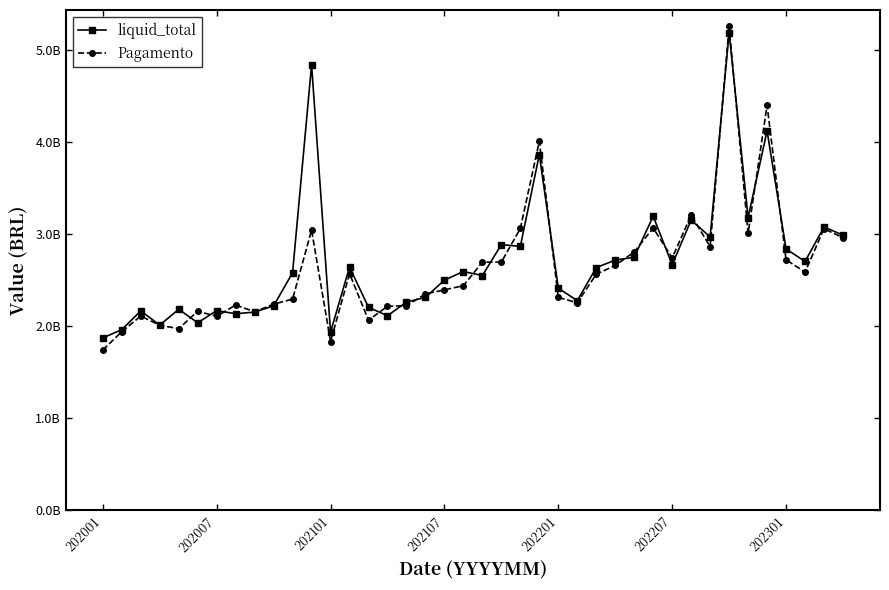

Where does the Pagamento series first go above 2563005133?

11